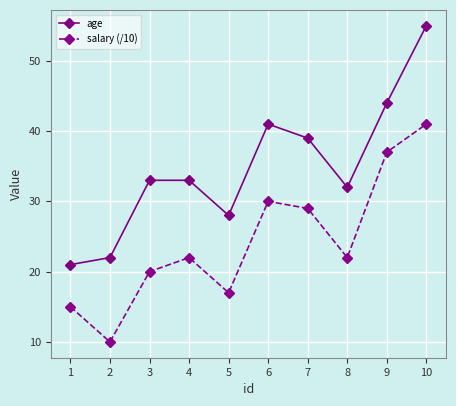

Rank the series by their maximum value, from highest to lowest.

age, salary (/10)